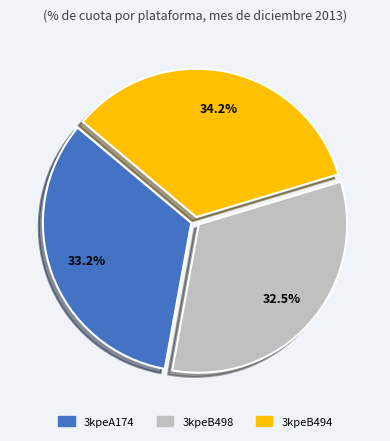

To the nearest percent, what is the difference between the largest and smallest slice percentages?

2%